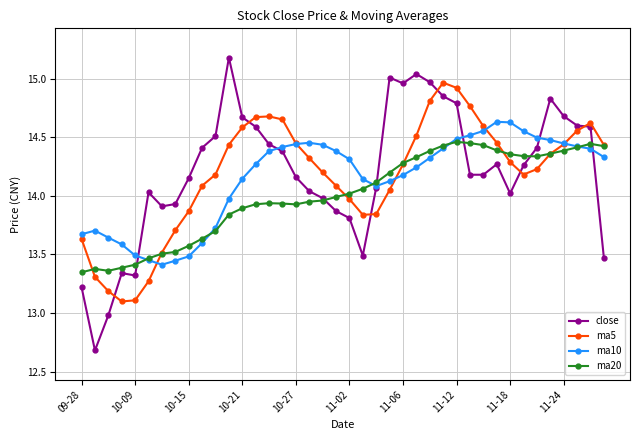

Rank the series by their maximum value, from lowest to highest.

ma20, ma10, ma5, close